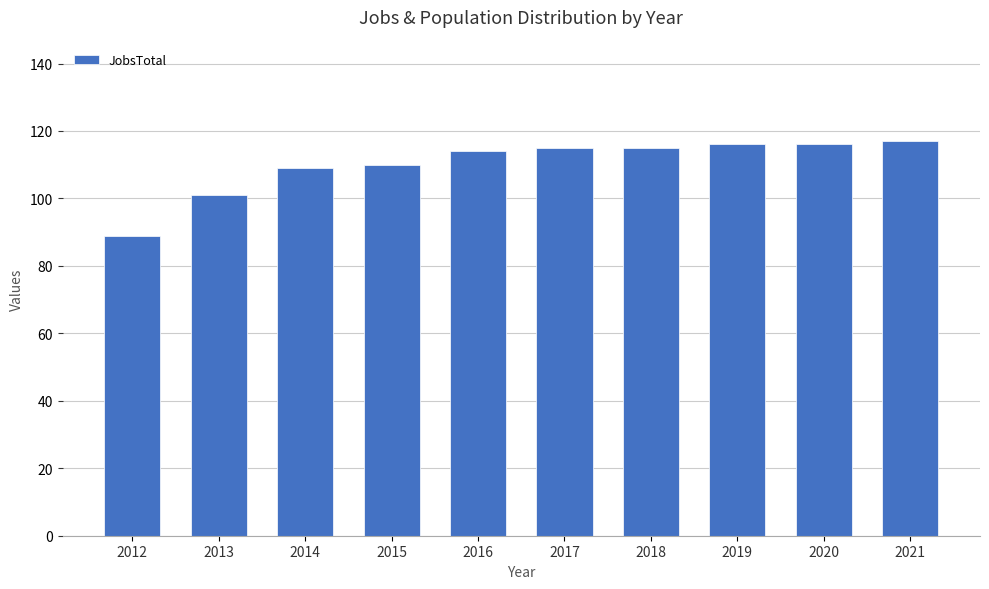

Approximately how many times larger is the value at 2019 compared to 2015?

1.1